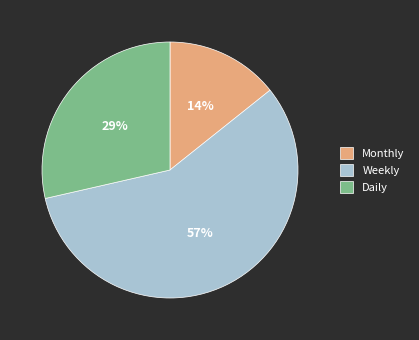

How many segments does this pie chart have?

3